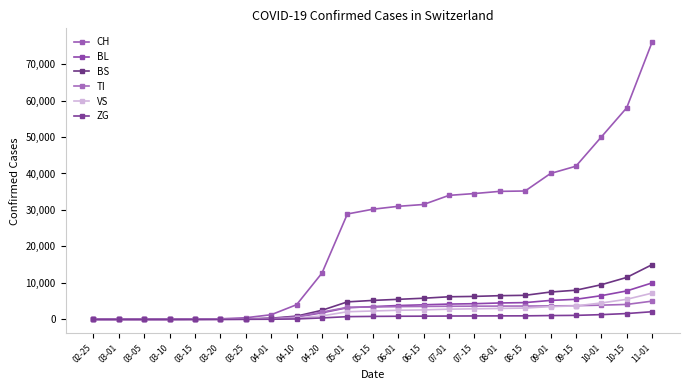

At which label is CH closest to 38000?

09-01